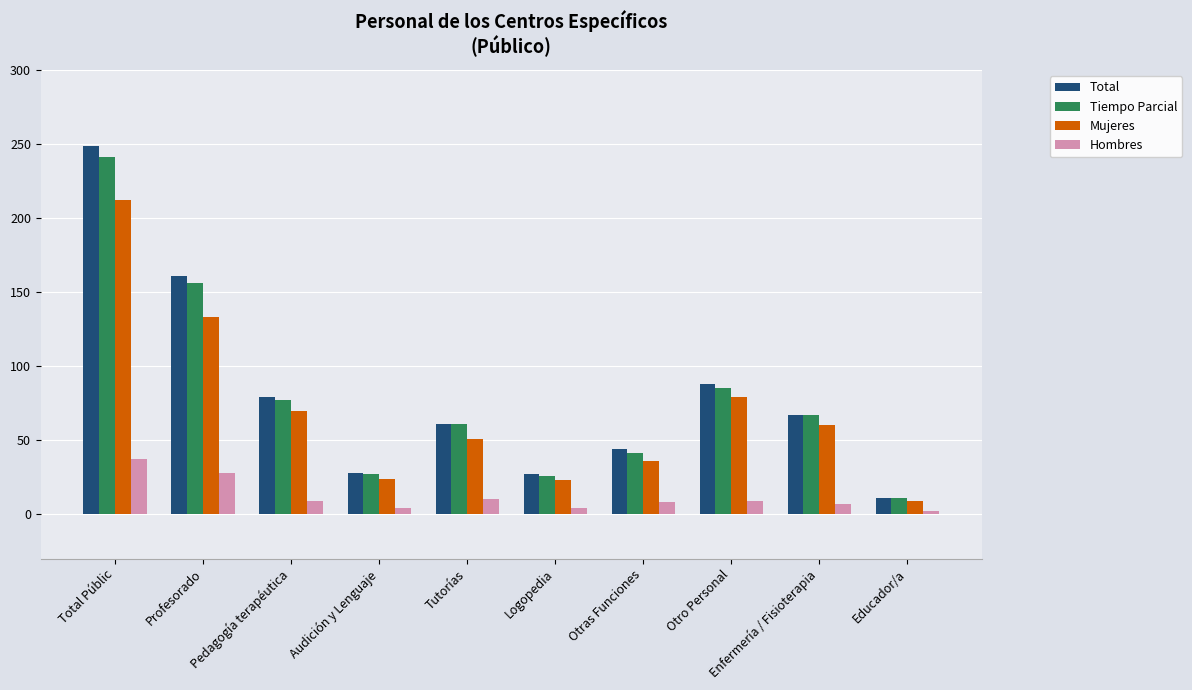

What position from the right is Educador/a?

1